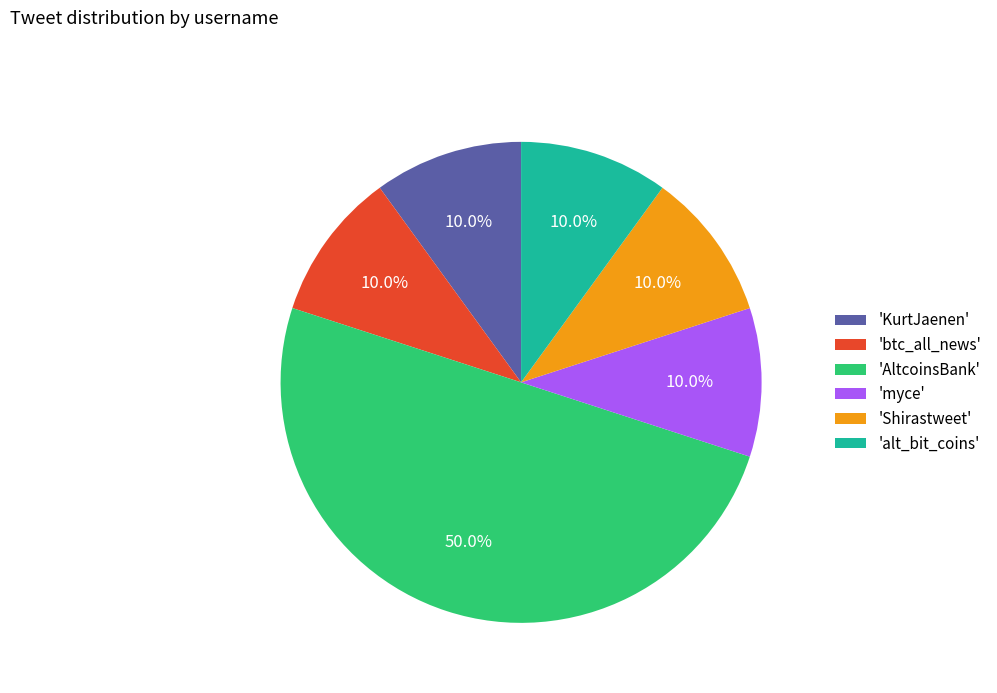

What is the total percentage of 'myce' and 'alt_bit_coins'?

20.0%